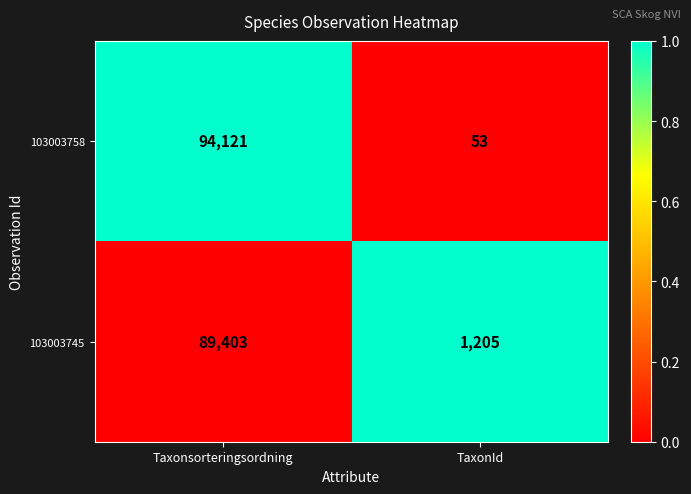

Which series has the largest total across all categories?

103003758